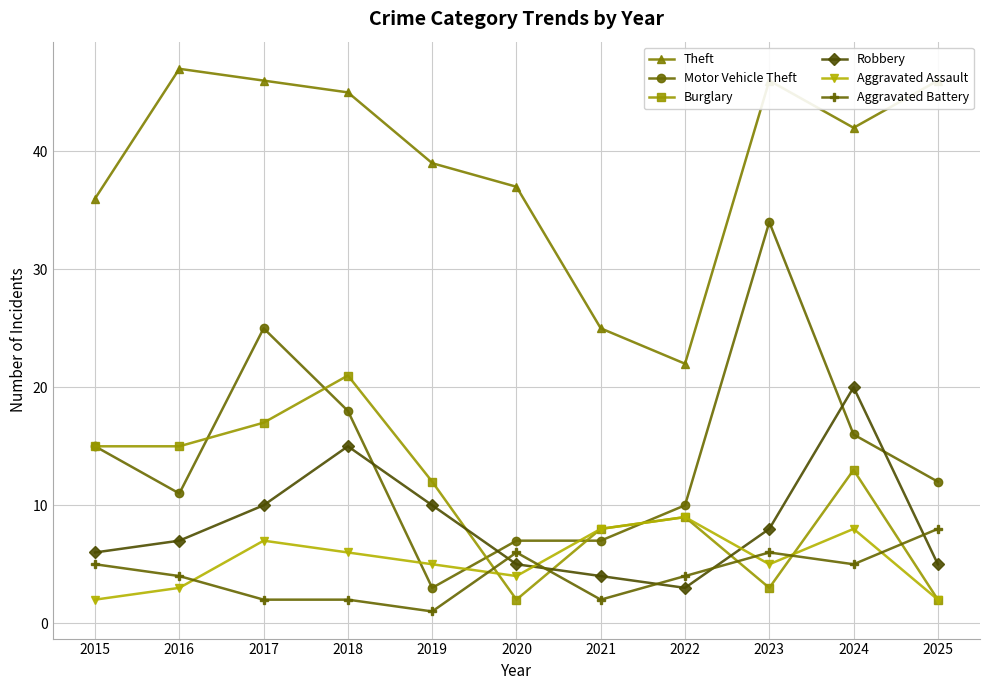

Which series has the widest spread of values?

Motor Vehicle Theft